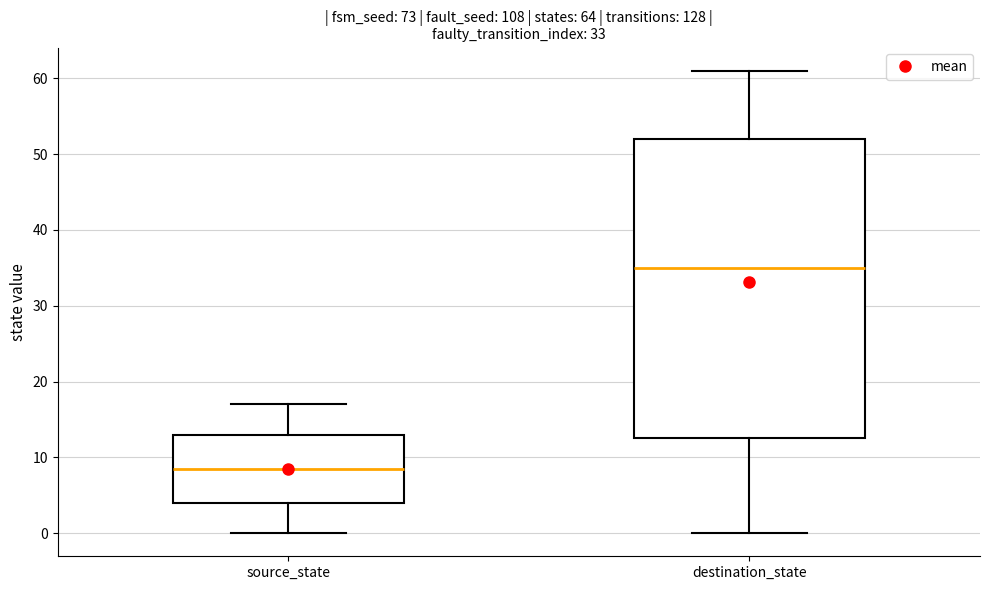

Which box is the tallest, from its lower edge to its upper edge?

destination_state